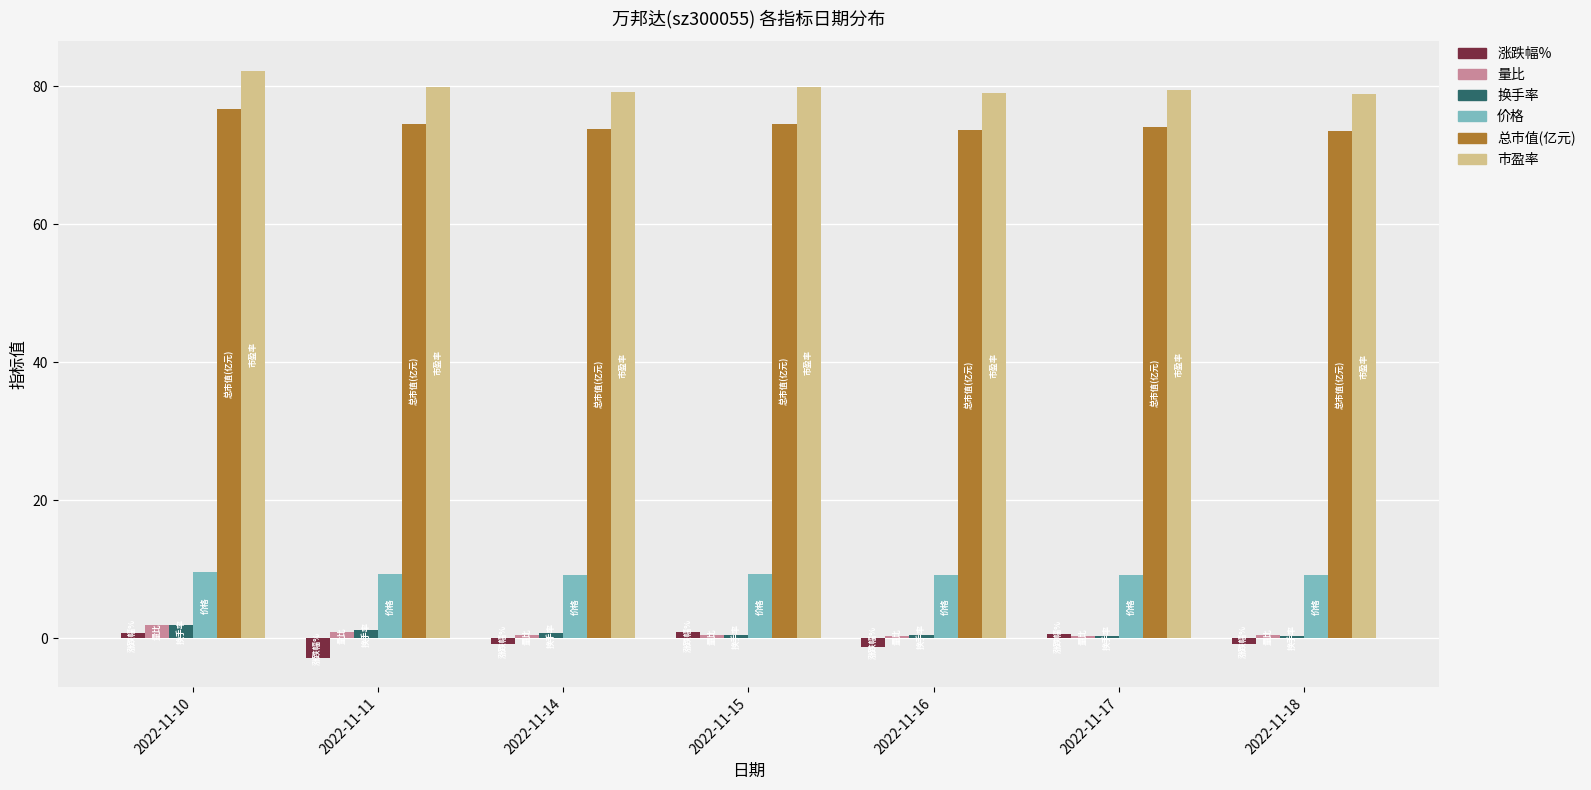

Are the bars grouped side by side (vs. stacked)?

Yes